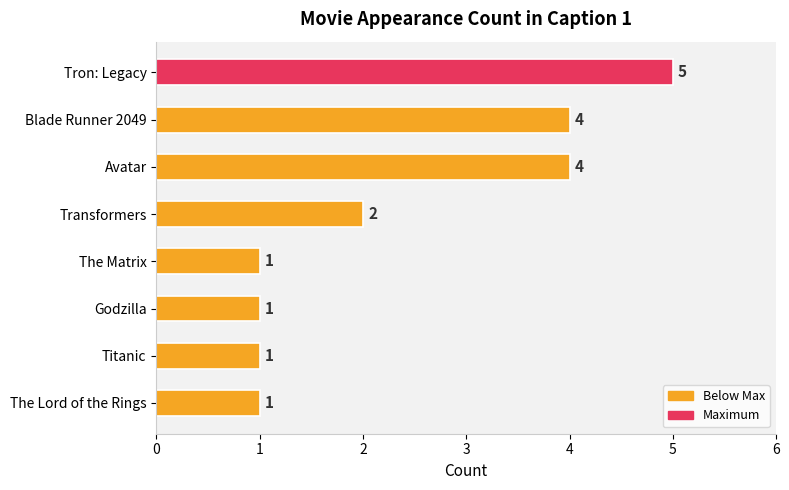

What is the maximum value shown in the chart?

5